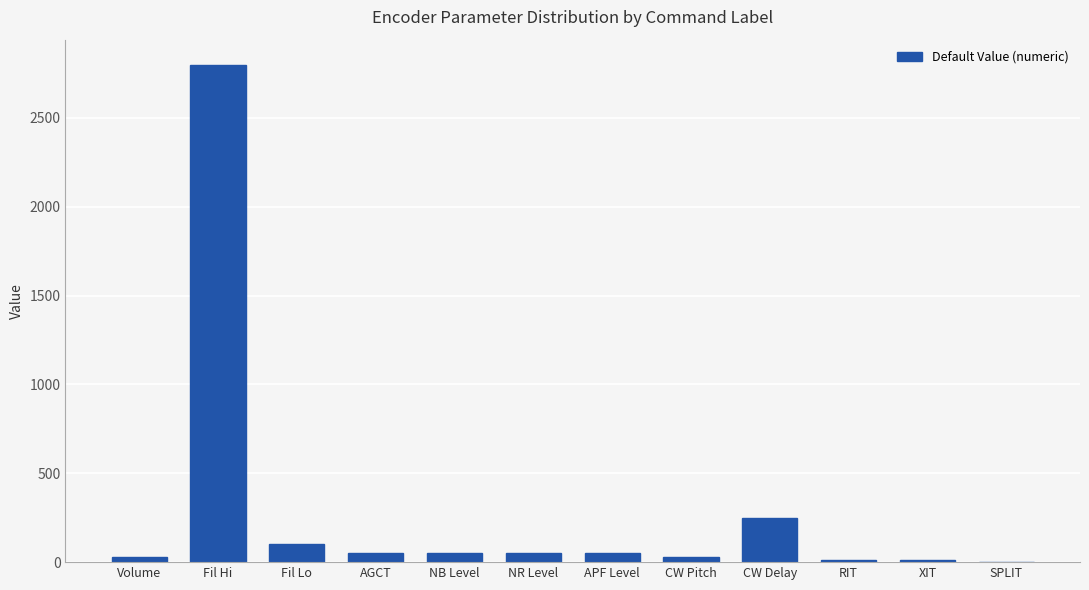

What is the change in value from NB Level to RIT?

-40